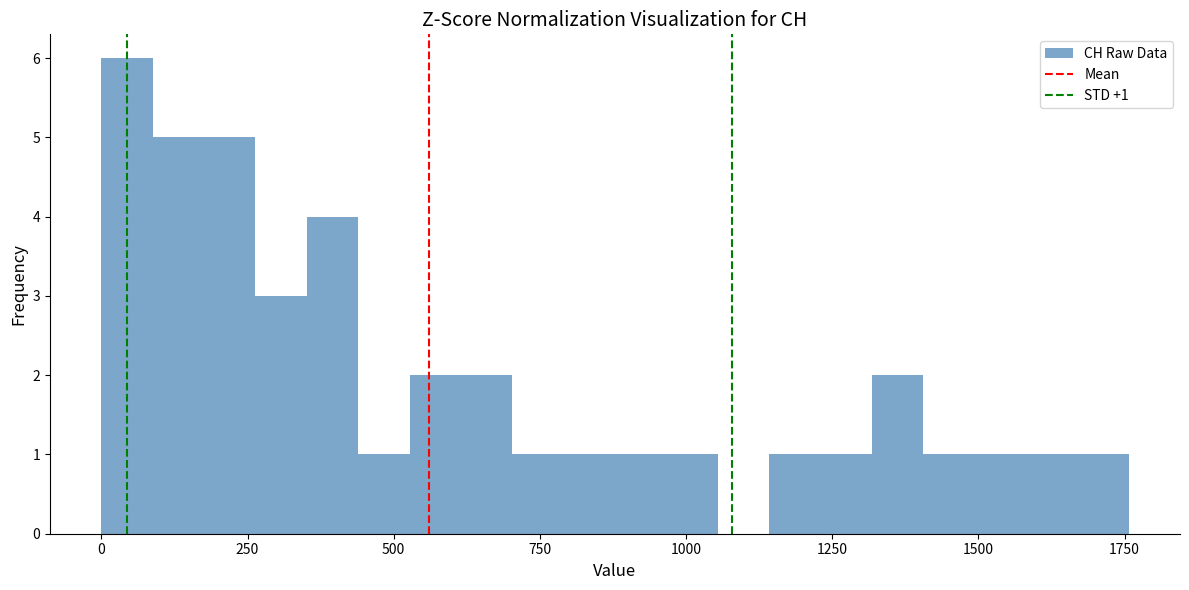

Around what value on the x-axis is the tallest bar? Give the approximate position of its centre, as read against the axis.

50